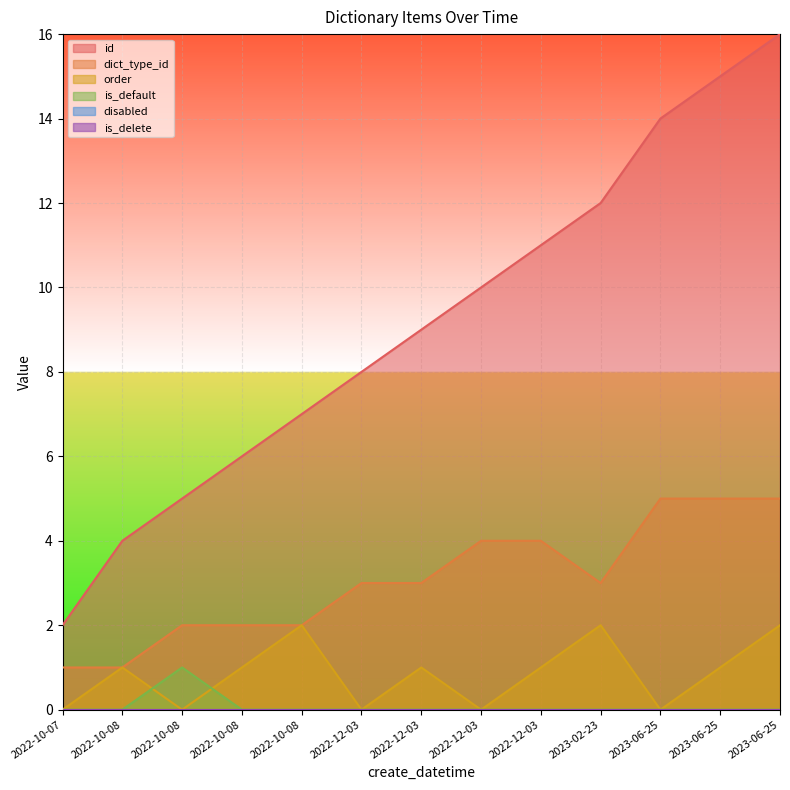

Reading left to right, what are all the values shown in this chart?

id: 2	4	5	6	7	8	9	10	11	12	14	15	16
dict_type_id: 1	1	2	2	2	3	3	4	4	3	5	5	5
order: 0	1	0	1	2	0	1	0	1	2	0	1	2
is_default: 0	0	1	0	0	0	0	0	0	0	0	0	0